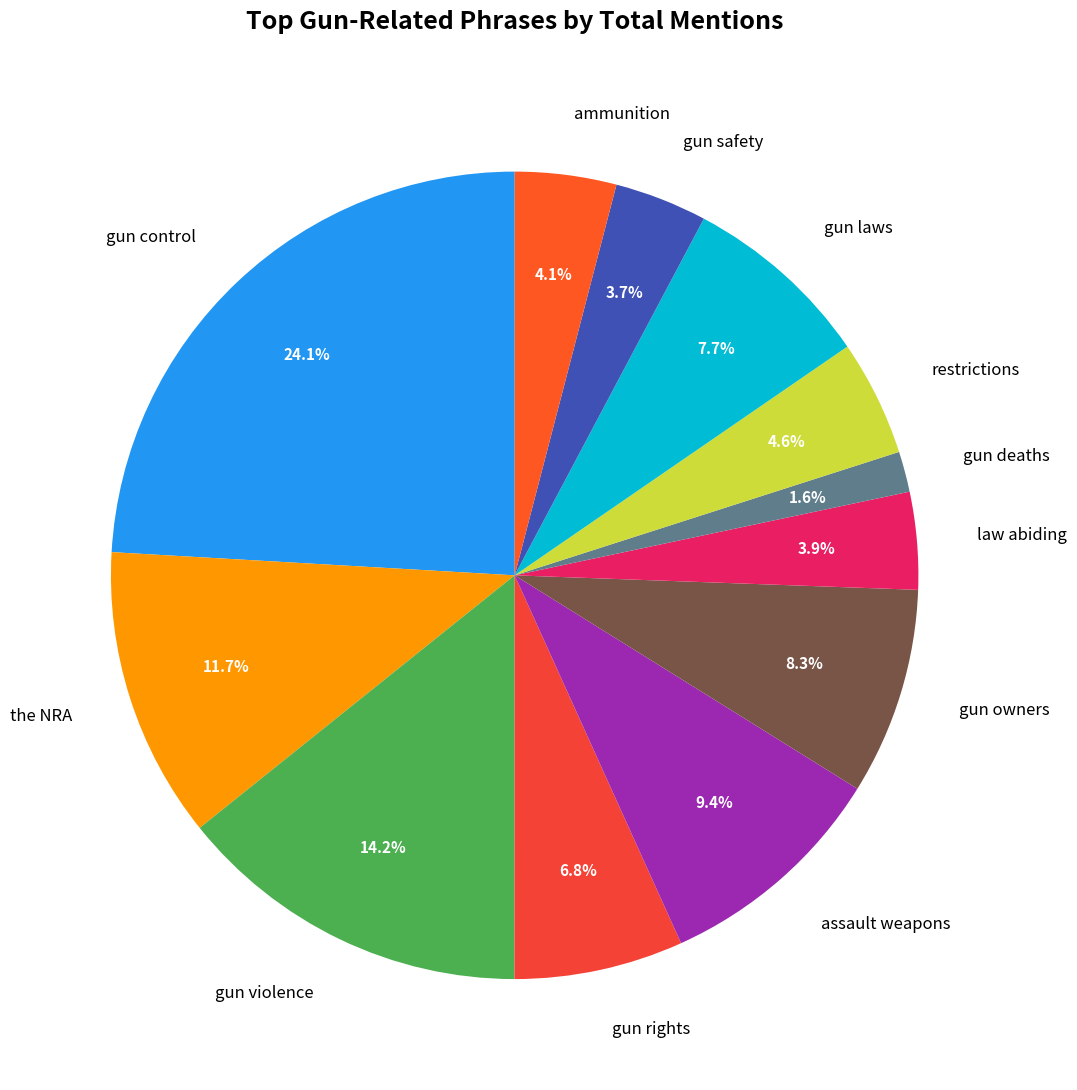

Combined, what portion of the pie is gun rights and gun control?

30.9%